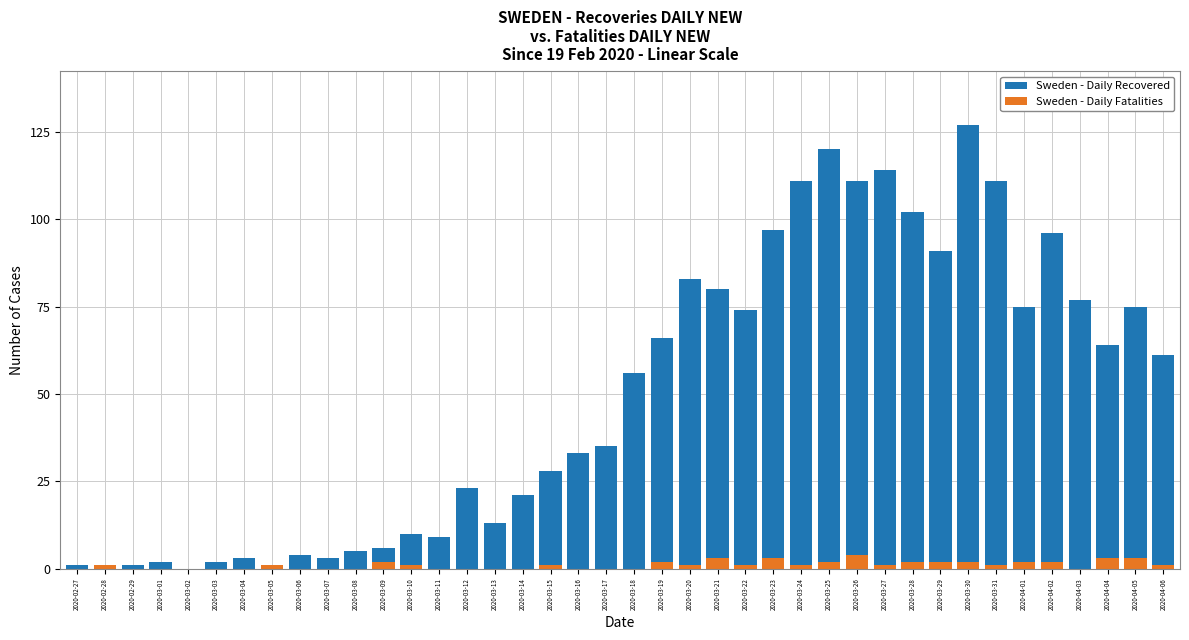

What is the value of the Sweden - Daily Fatalities bar at the 36th from the left?

2